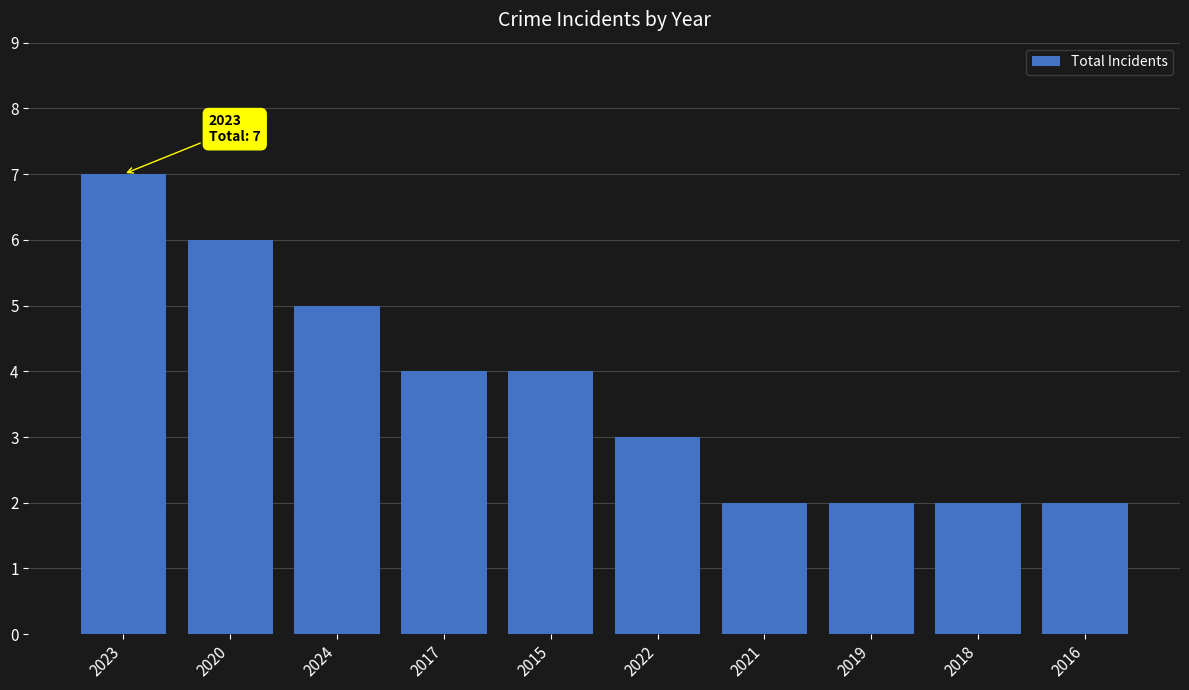

What is the minimum value shown in the chart?

2